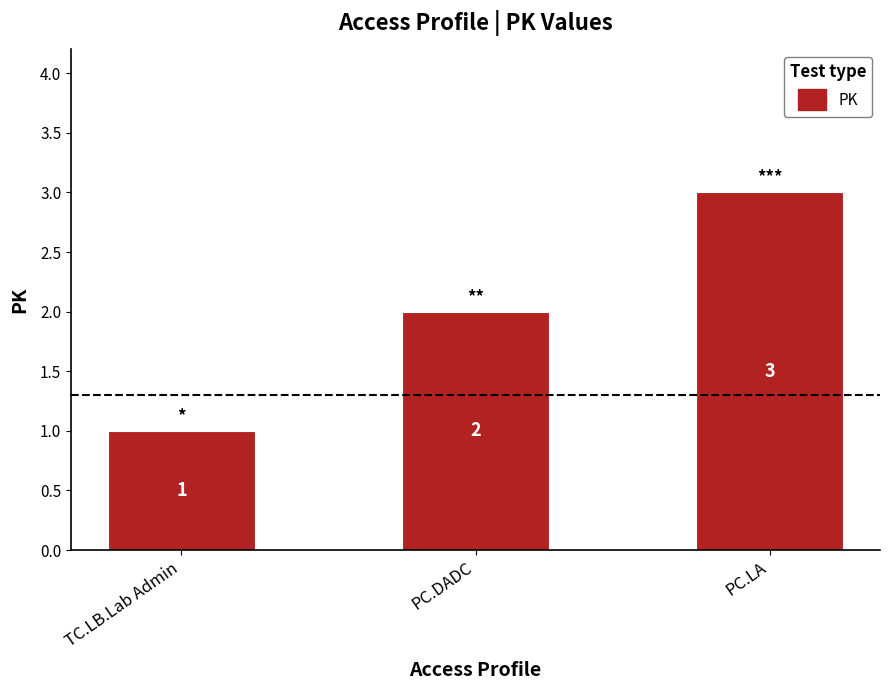

What is the label of the 1st bar from the right?

PC.LA